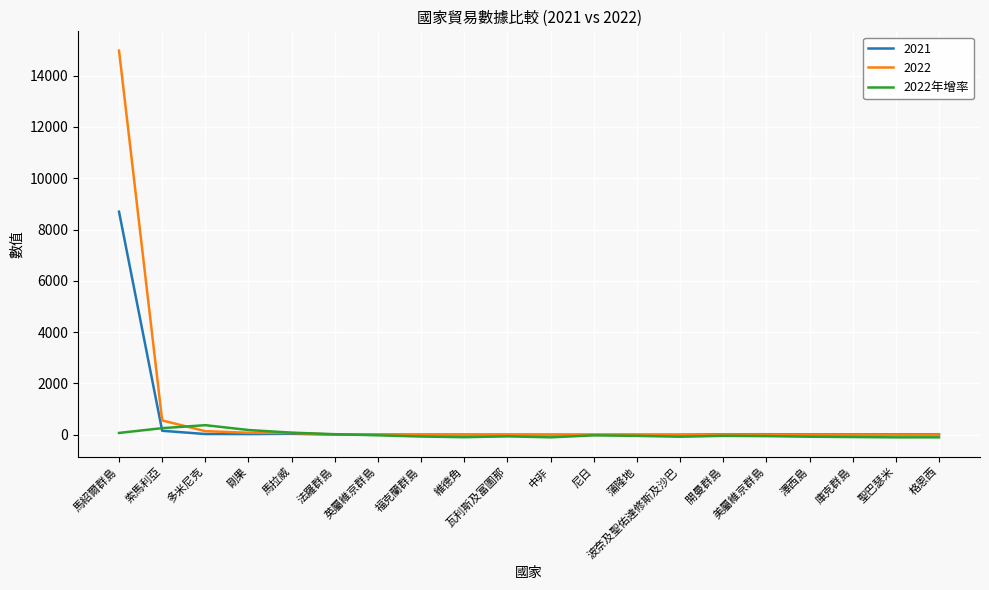

What is the maximum value for 2022年增率?

374.6